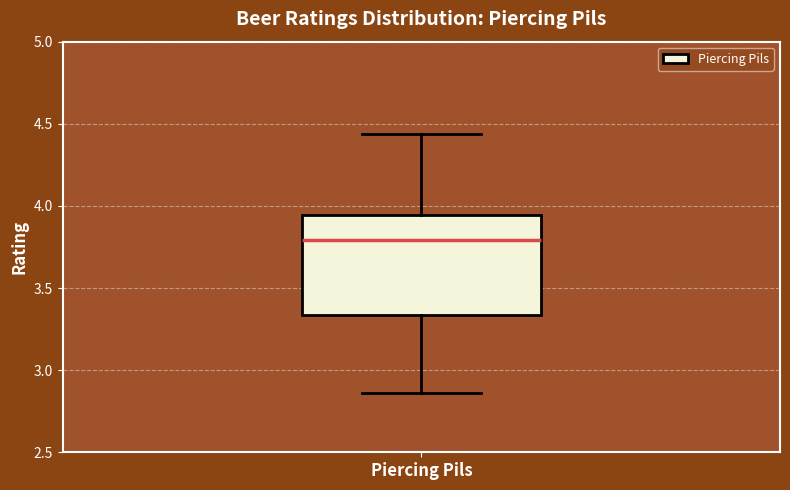

Where does the median line of the box for Piercing Pils sit on the y-axis? The values are not printed on the chart, so give them approximately, as read against the axis.

3.80